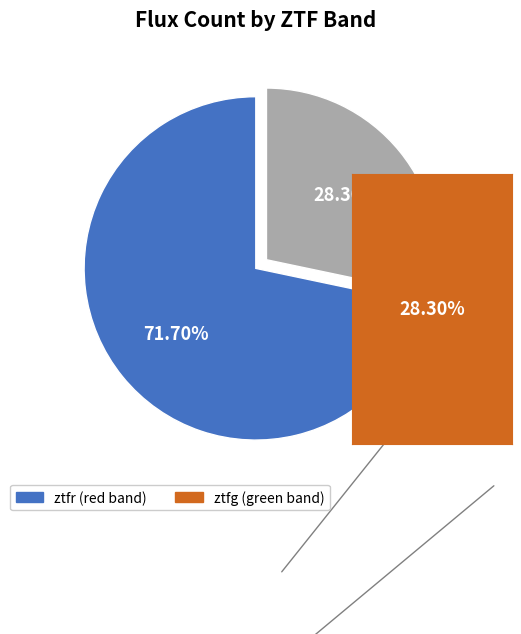

Combined, what portion of the pie is ztfr and ztfg?

100.0%